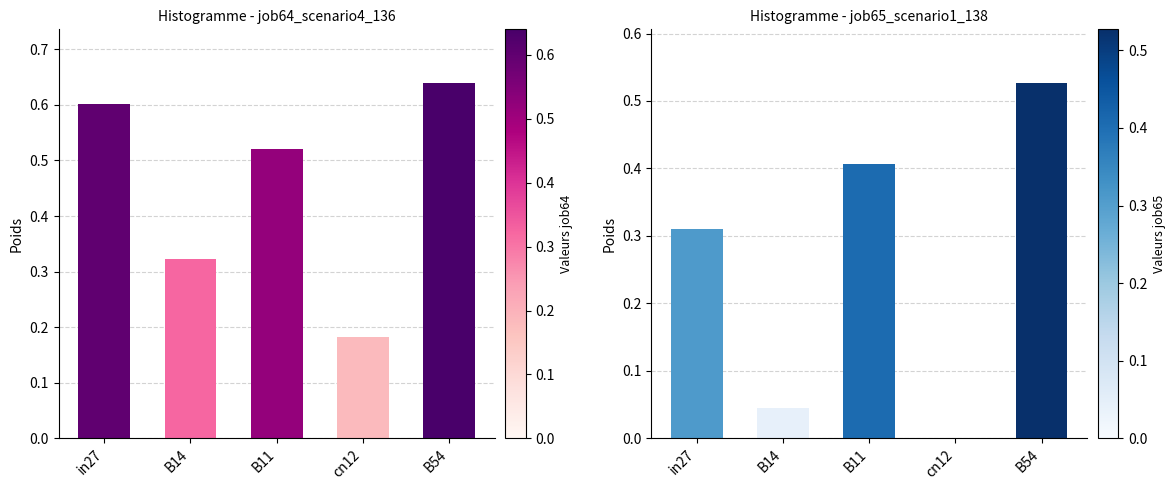

What is the spread (max minus min) of values at cn12?

0.2